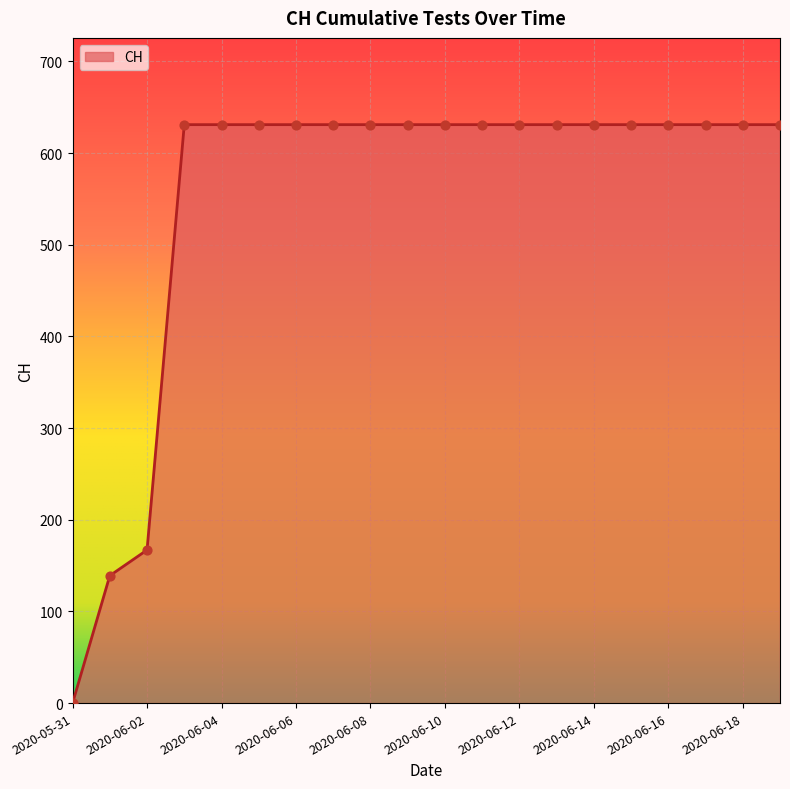

What is the difference between the maximum and minimum values?

631